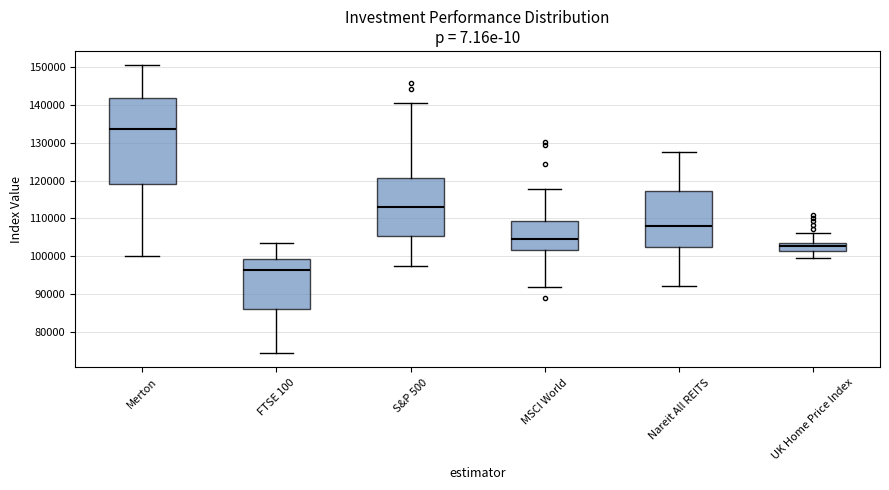

Which box is the tallest, from its lower edge to its upper edge?

Merton